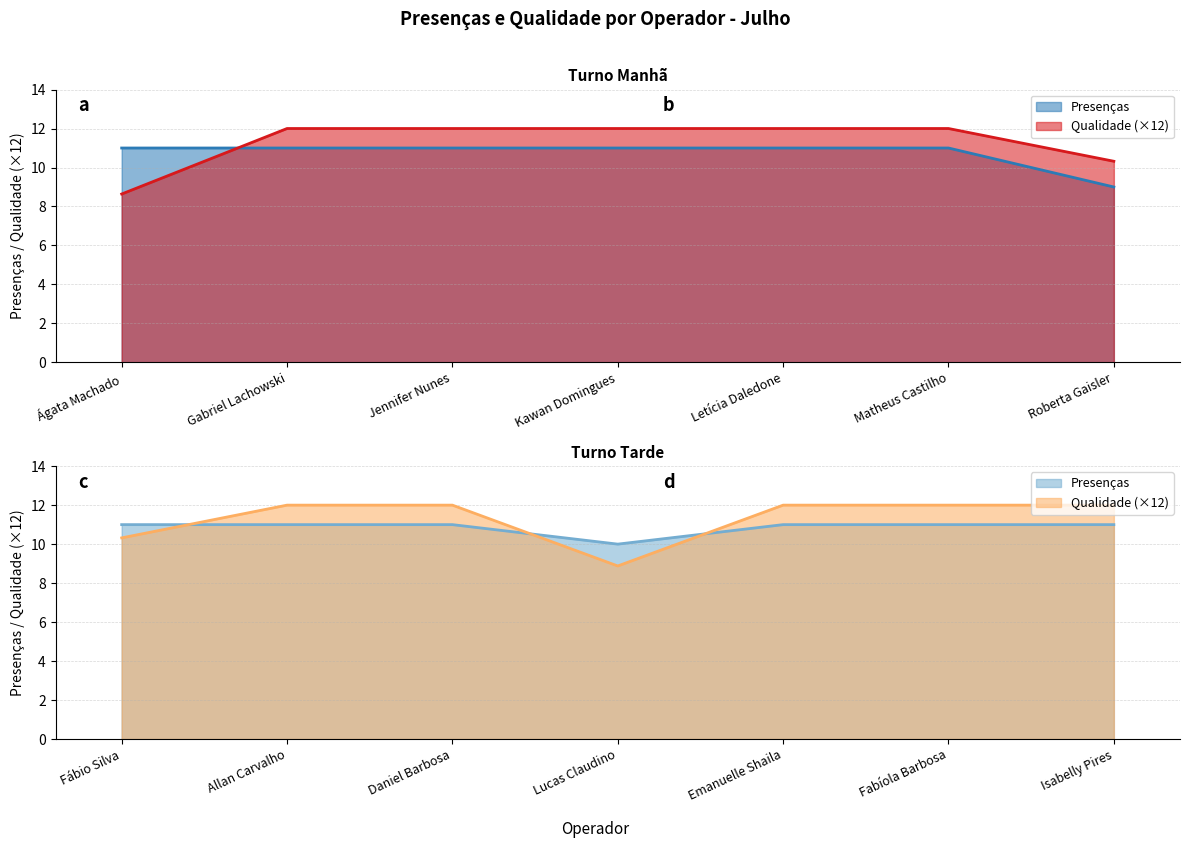

True or false: Tarde and Manhã cross at least once.

False